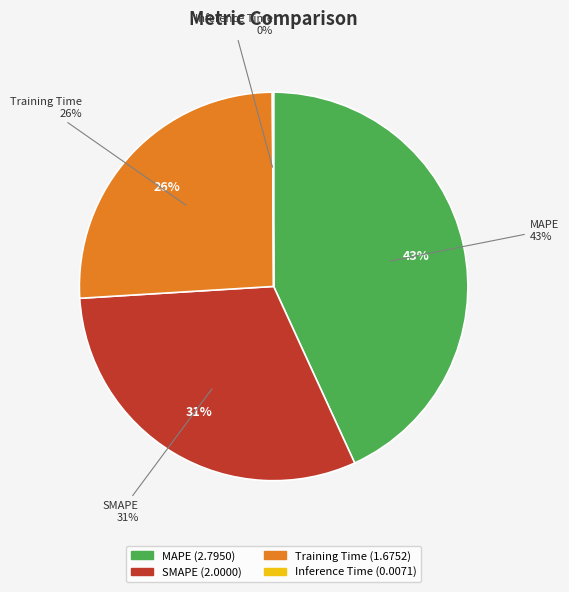

What is the ratio of the value at SMAPE to the value at MAPE?

0.7